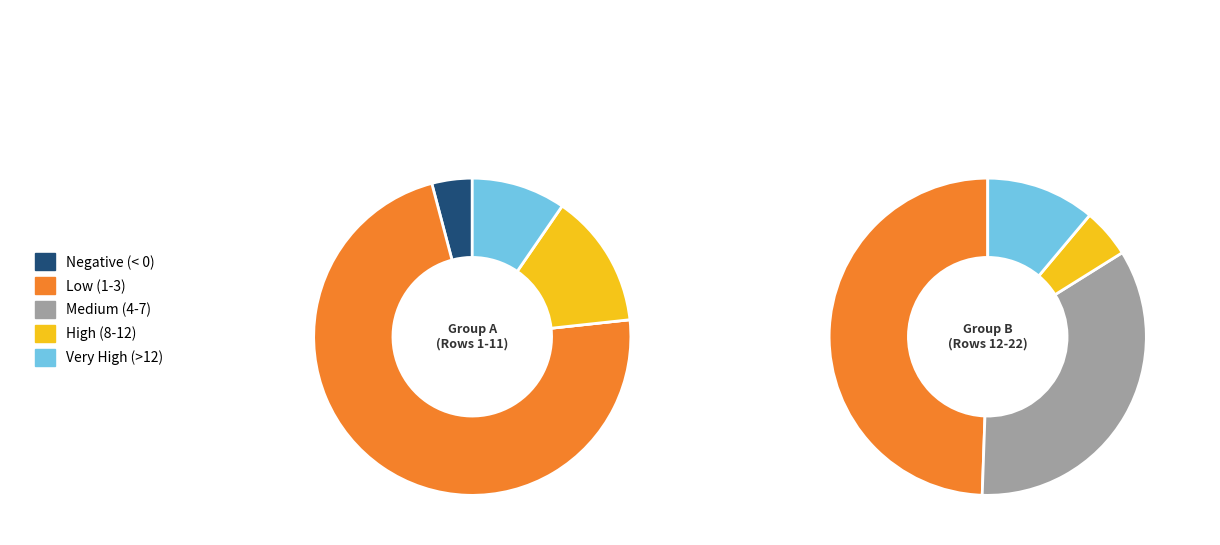

Is 2 the majority of the pie?

No